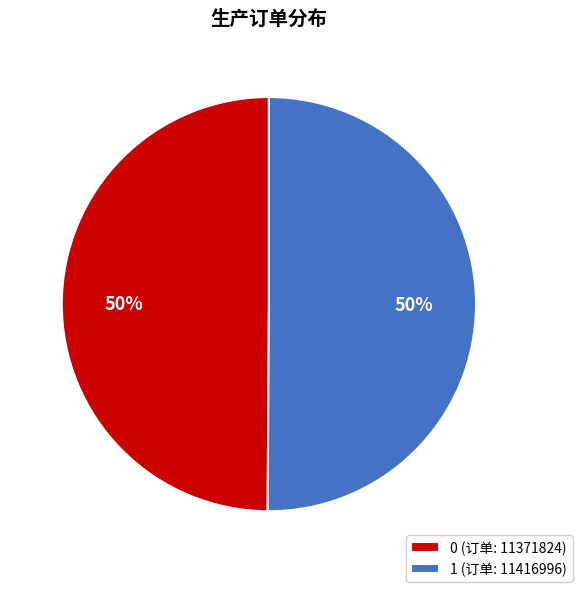

What percentage is the 0 slice, to the nearest percent?

50%